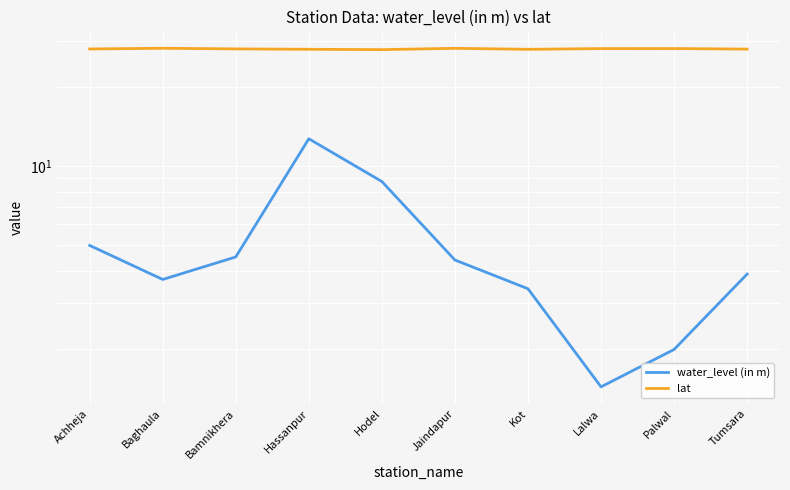

At which label does lat reach its peak?

Baghaula